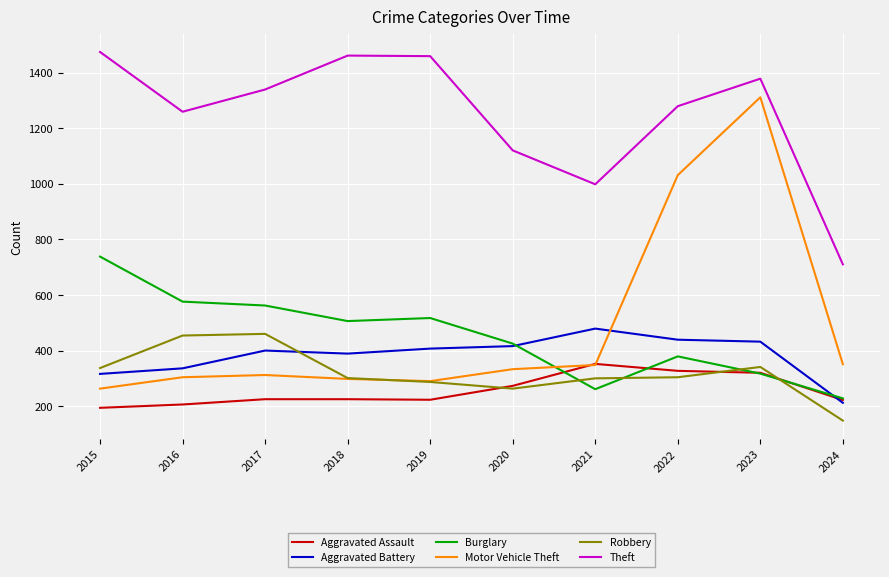

Between which two adjacent categories do Burglary and Motor Vehicle Theft first intersect?

2020 and 2021